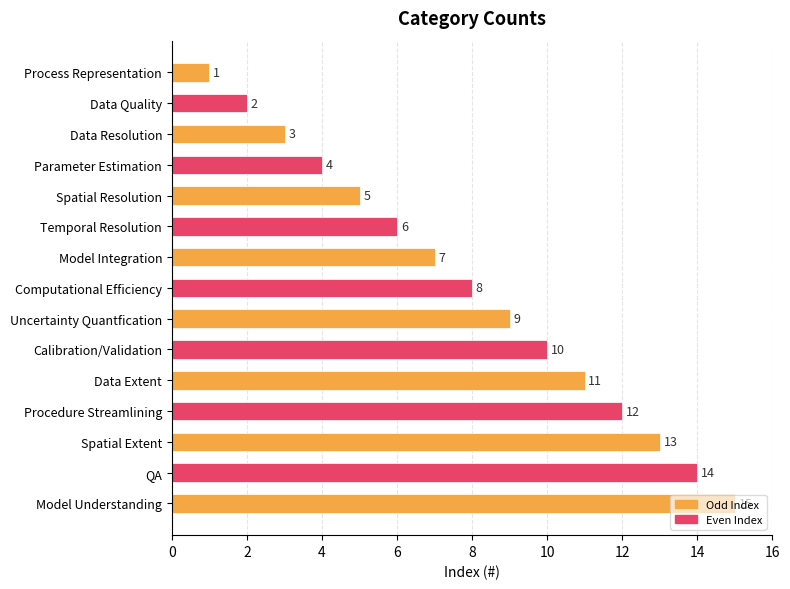

What is the label of the 10th bar from the bottom?

Temporal Resolution